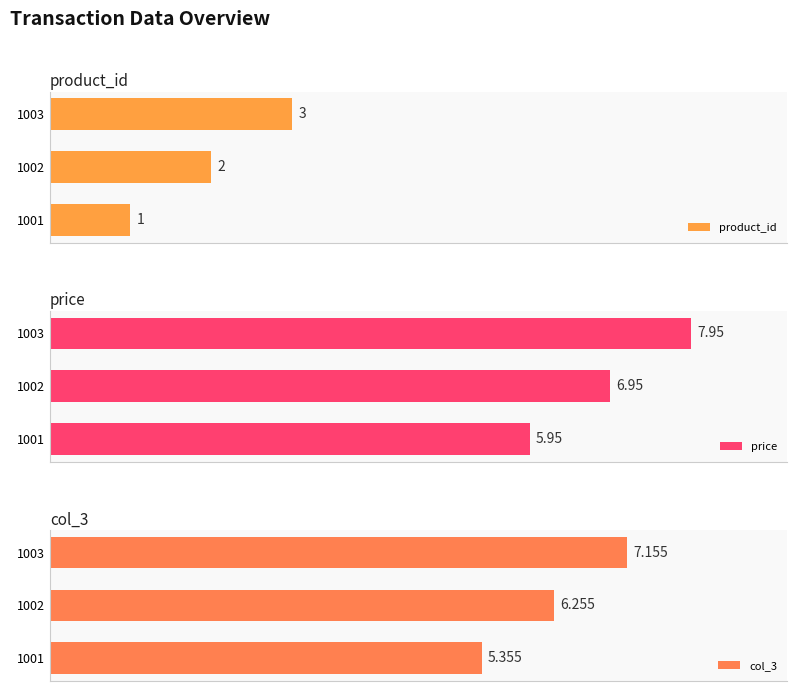

How many bars are there in total?

9